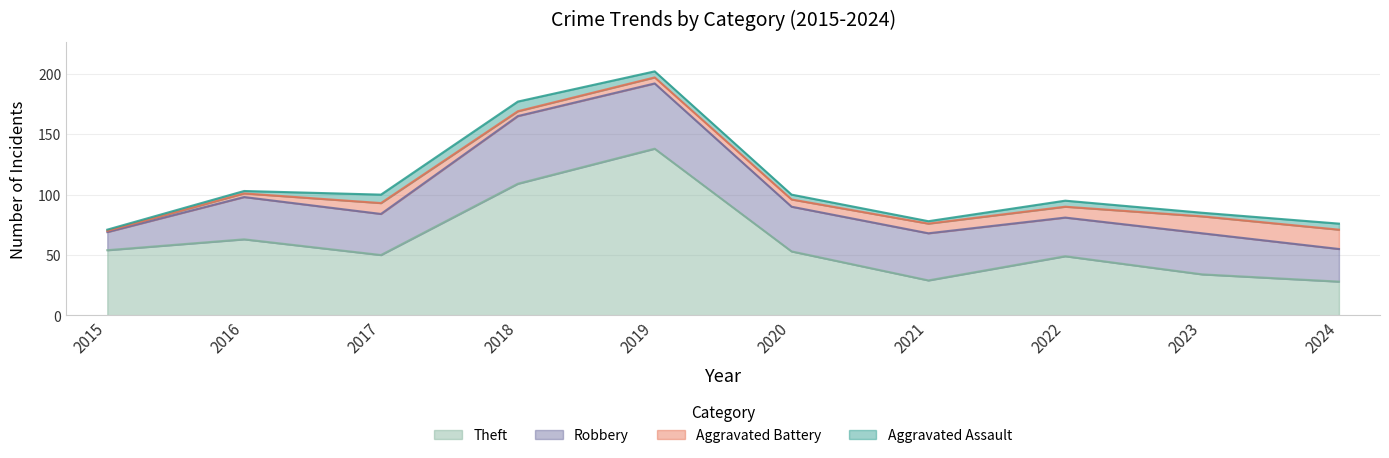

The Theft series shows 14 at 2015. True or false?

False